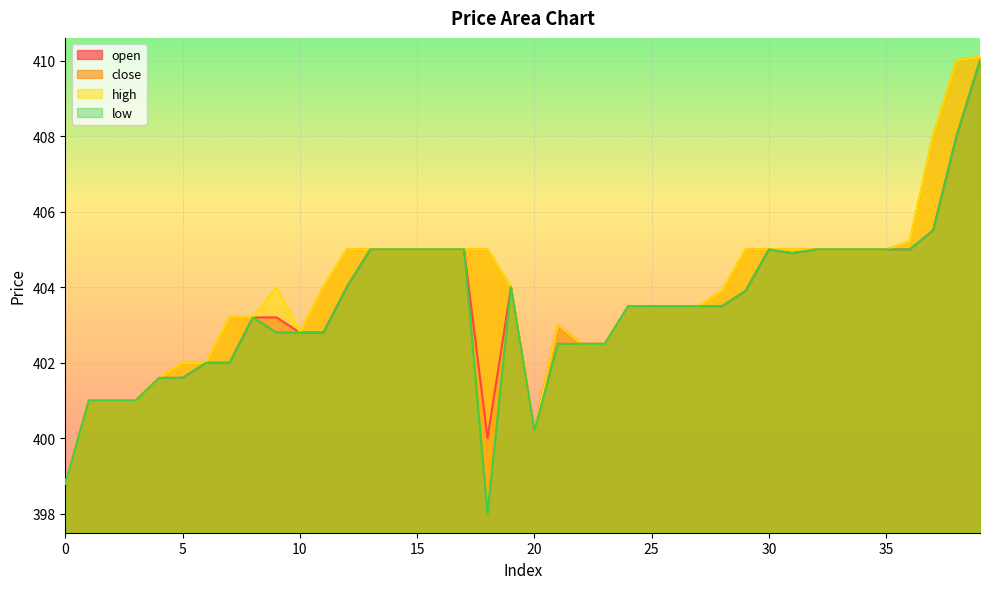

True or false: close has a value of 121.1 at 0.

False